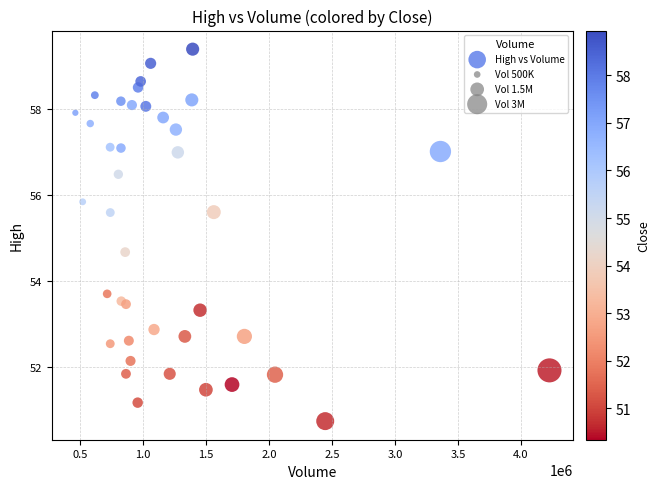

What Y value in the scatter plot is closest to 55?

54.7